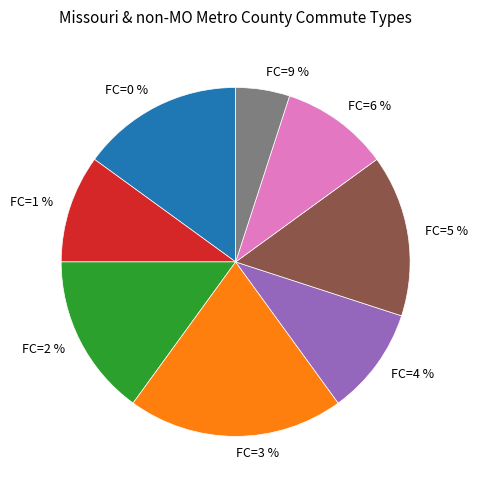

To the nearest percent, what is the difference between the 0 and 3 slice percentages?

5%